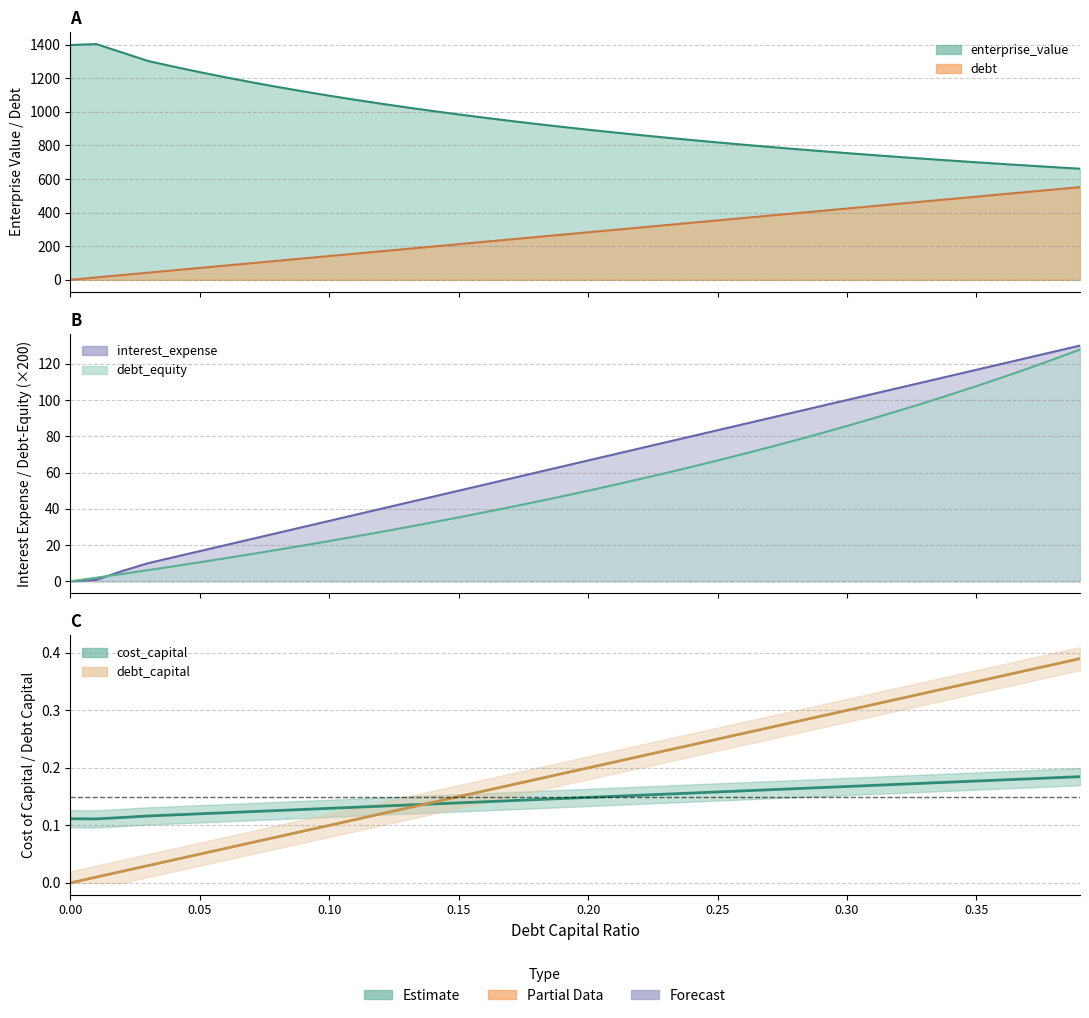

True or false: cost_capital has more than 2 interior local peaks.

False